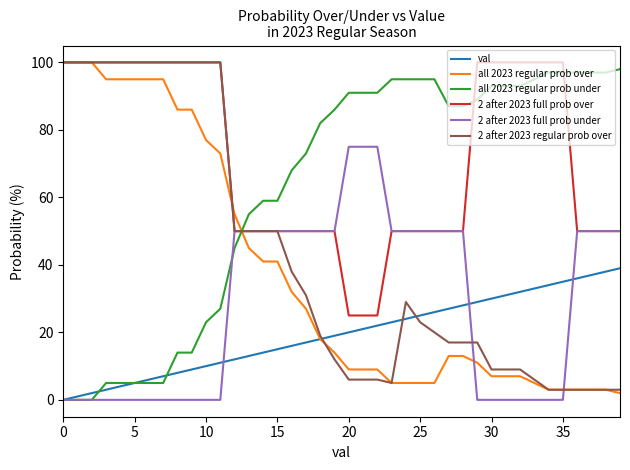

Reading right to left, what are all the values shown in this chart?

val: 39	38	37	36	35	34	33	32	31	30	29	28	27	26	25	24	23	22	21	20	19	18	17	16	15	14	13	12	11	10	9	8	7	6	5	4	3	2	1	0
all 2023 regular prob over: 2	3	3	3	3	3	5	7	7	7	11	13	13	5	5	5	5	9	9	9	14	18	27	32	41	41	45	55	73	77	86	86	95	95	95	95	95	100	100	100
all 2023 regular prob under: 98	97	97	97	97	97	95	93	93	93	89	87	87	95	95	95	95	91	91	91	86	82	73	68	59	59	55	45	27	23	14	14	5	5	5	5	5	0	0	0
2 after 2023 full prob over: 50	50	50	50	100	100	100	100	100	100	100	50	50	50	50	50	50	25	25	25	50	50	50	50	50	50	50	50	100	100	100	100	100	100	100	100	100	100	100	100
2 after 2023 full prob under: 50	50	50	50	0	0	0	0	0	0	0	50	50	50	50	50	50	75	75	75	50	50	50	50	50	50	50	50	0	0	0	0	0	0	0	0	0	0	0	0
2 after 2023 regular prob over: 3	3	3	3	3	3	6	9	9	9	17	17	17	20	23	29	5	6	6	6	12	19	31	38	50	50	50	50	100	100	100	100	100	100	100	100	100	100	100	100